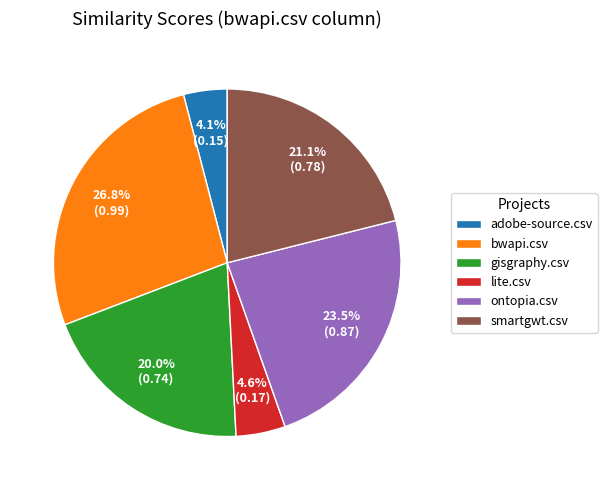

What percentage is NOT represented by adobe-source.csv?

95.9%